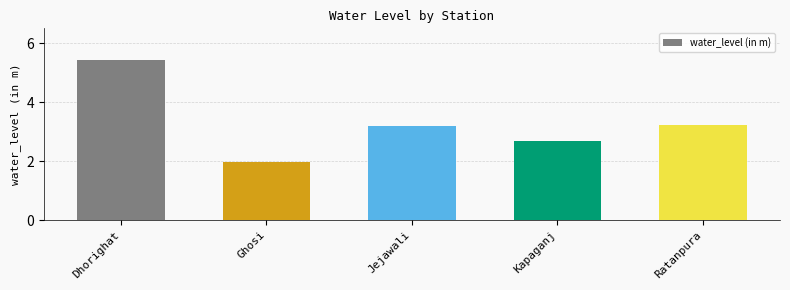

What is the sum of all values?

16.5